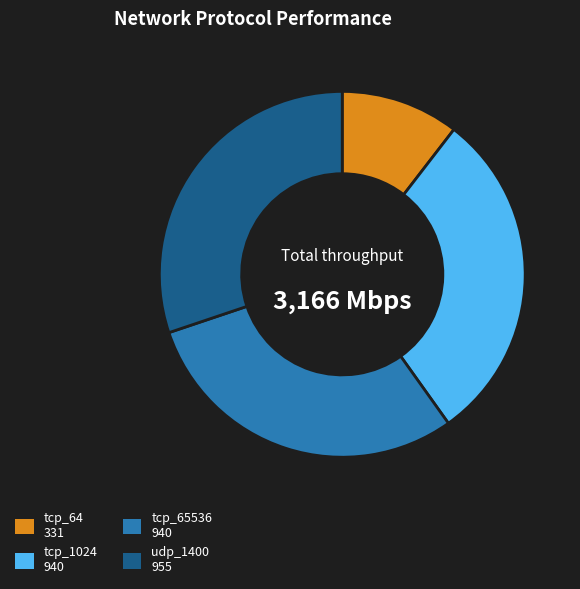

Approximately how many times larger is the value at tcp_1024 compared to tcp_65536?

1.0